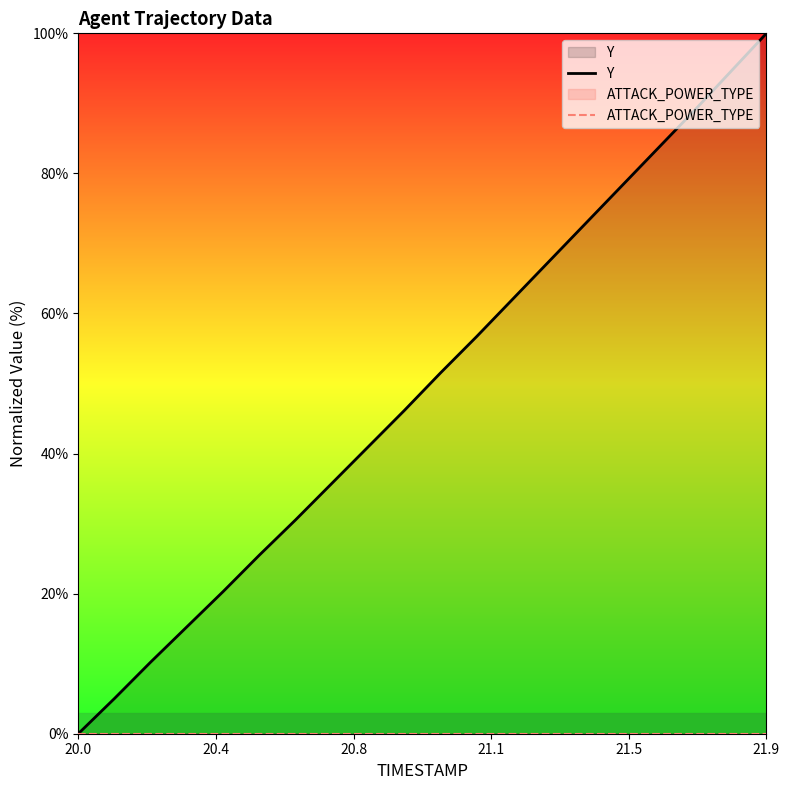

True or false: Y and ATTACK_POWER_TYPE cross at least once.

False